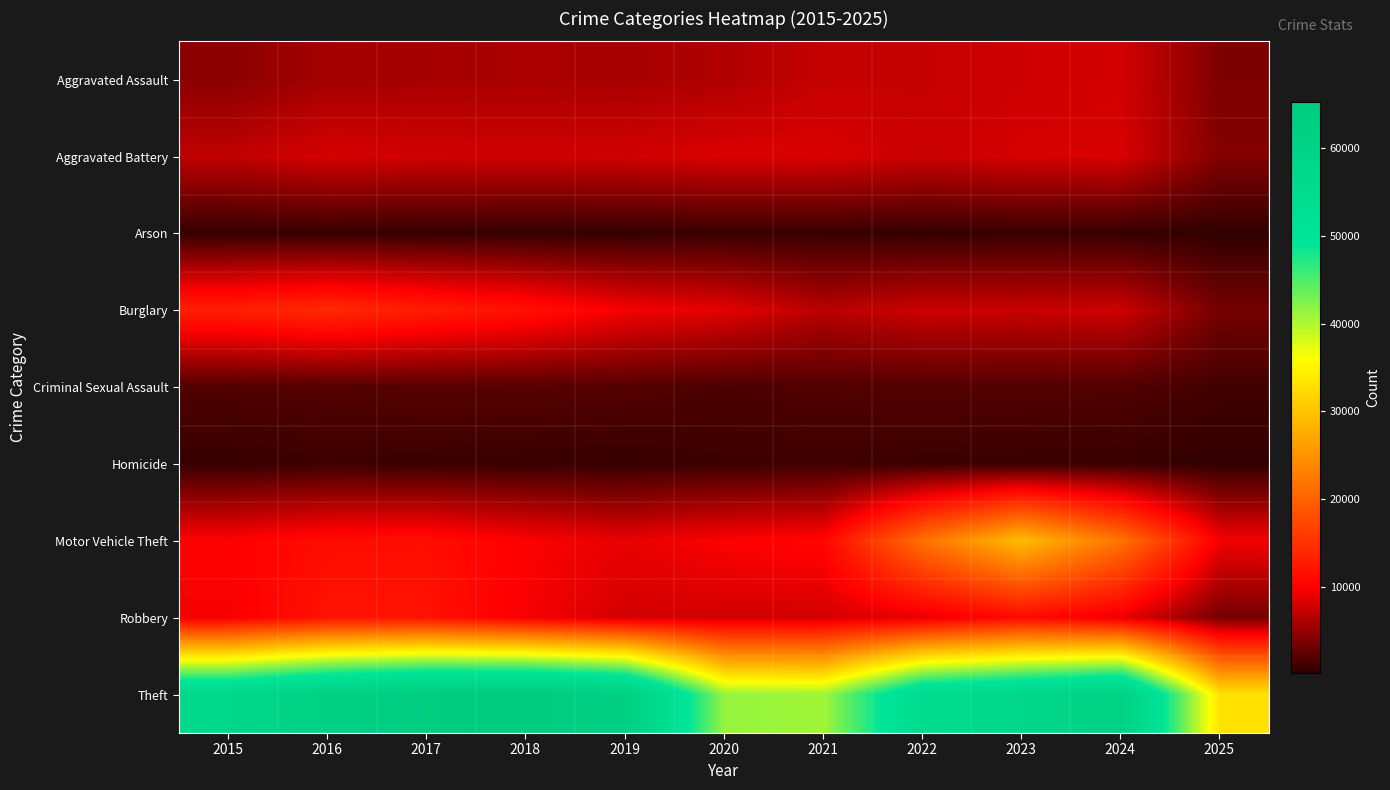

Reading right to left, list all the values displayed in this chart.

Aggravated Assault: 2025=3896	2024=7903	2023=7712	2022=7281	2021=7242	2020=6265	2019=5842	2018=6002	2017=5793	2016=5713	2015=4480
Aggravated Battery: 2025=4071	2024=8184	2023=8080	2022=7495	2021=8346	2020=8320	2019=7858	2018=7734	2017=7845	2016=8085	2015=7018
Arson: 2025=225	2024=483	2023=513	2022=422	2021=530	2020=588	2019=376	2018=373	2017=444	2016=515	2015=448
Burglary: 2025=3490	2024=7652	2023=7485	2022=7594	2021=6661	2020=8758	2019=9639	2018=11747	2017=13001	2016=14289	2015=13184
Criminal Sexual Assault: 2025=1002	2024=1776	2023=1869	2022=1840	2021=1755	2020=1505	2019=1930	2018=2052	2017=1994	2016=1868	2015=1713
Homicide: 2025=237	2024=588	2023=632	2022=729	2021=806	2020=787	2019=499	2018=588	2017=672	2016=786	2015=496
Motor Vehicle Theft: 2025=9510	2024=21703	2023=29255	2022=21472	2021=10605	2020=9961	2019=8978	2018=9985	2017=11380	2016=11285	2015=10068
Robbery: 2025=3526	2024=9119	2023=11052	2022=8964	2021=7920	2020=7855	2019=7995	2018=9681	2017=11881	2016=11960	2015=9638
Theft: 2025=33059	2024=61257	2023=57489	2022=54899	2021=40820	2020=41350	2019=62499	2018=65290	2017=64386	2016=61624	2015=57353